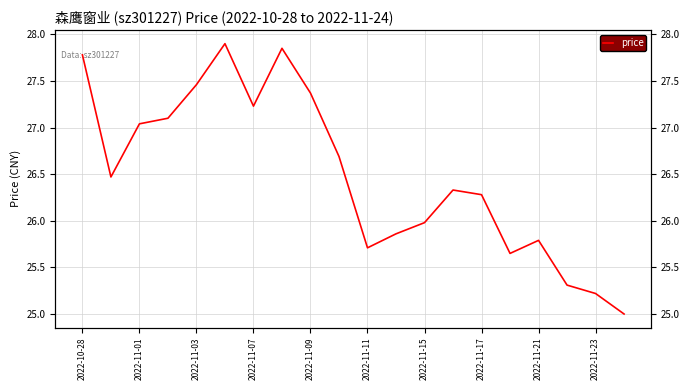

What is the maximum value shown in the chart?

27.9